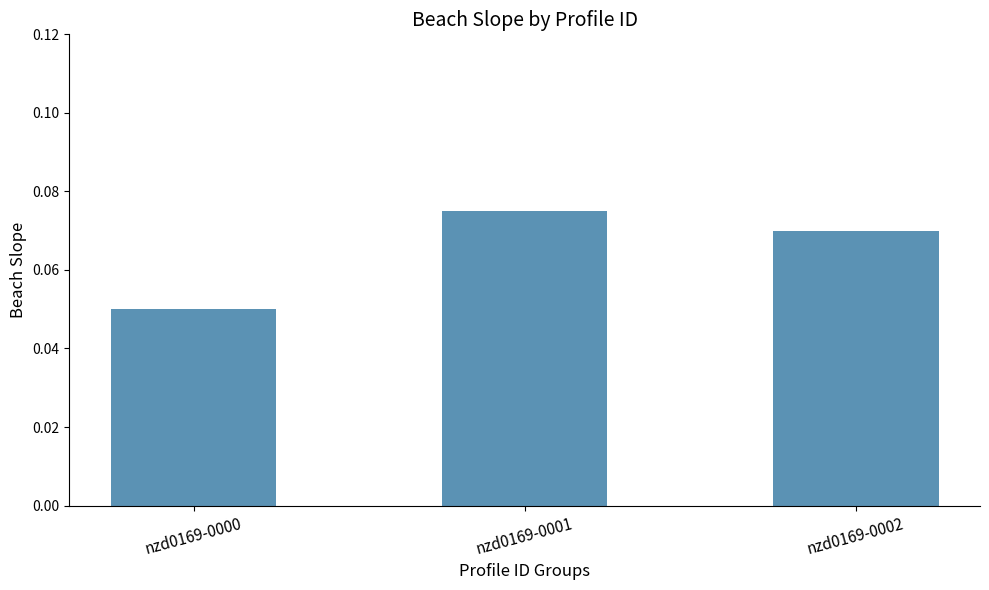

True or false: the data shows 0.0 at nzd0169-0002.

False